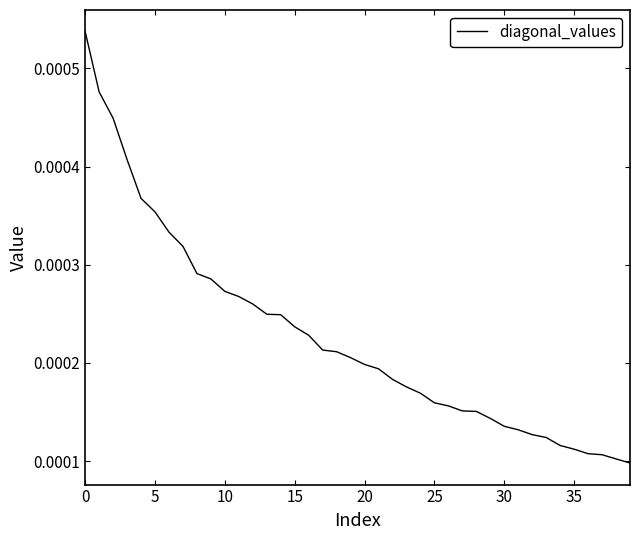

Where is the data nearest to the value 0?

39